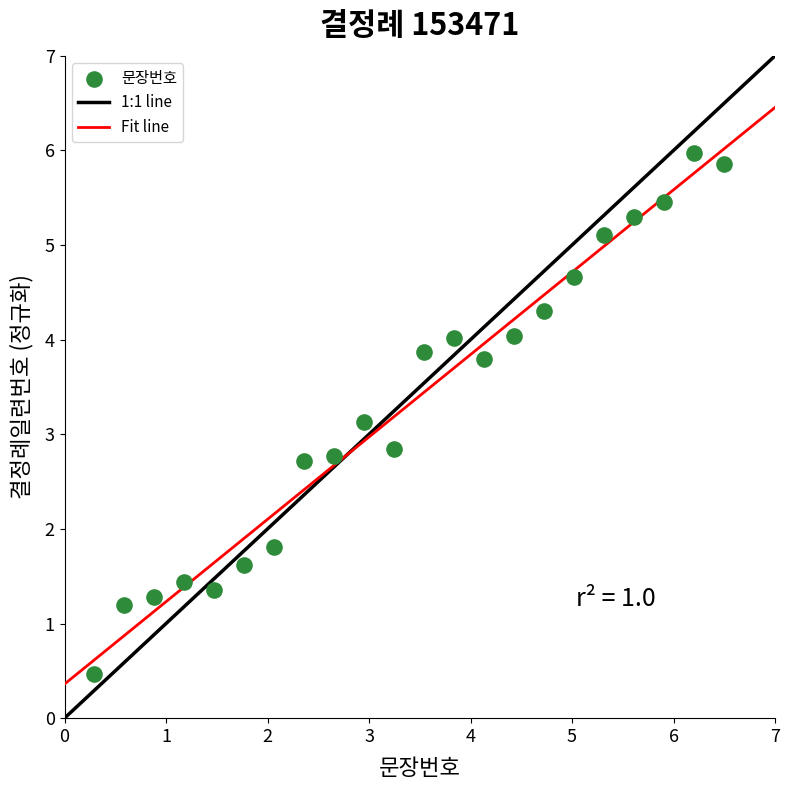

What is the range of Y values (max minus min)?

5.5